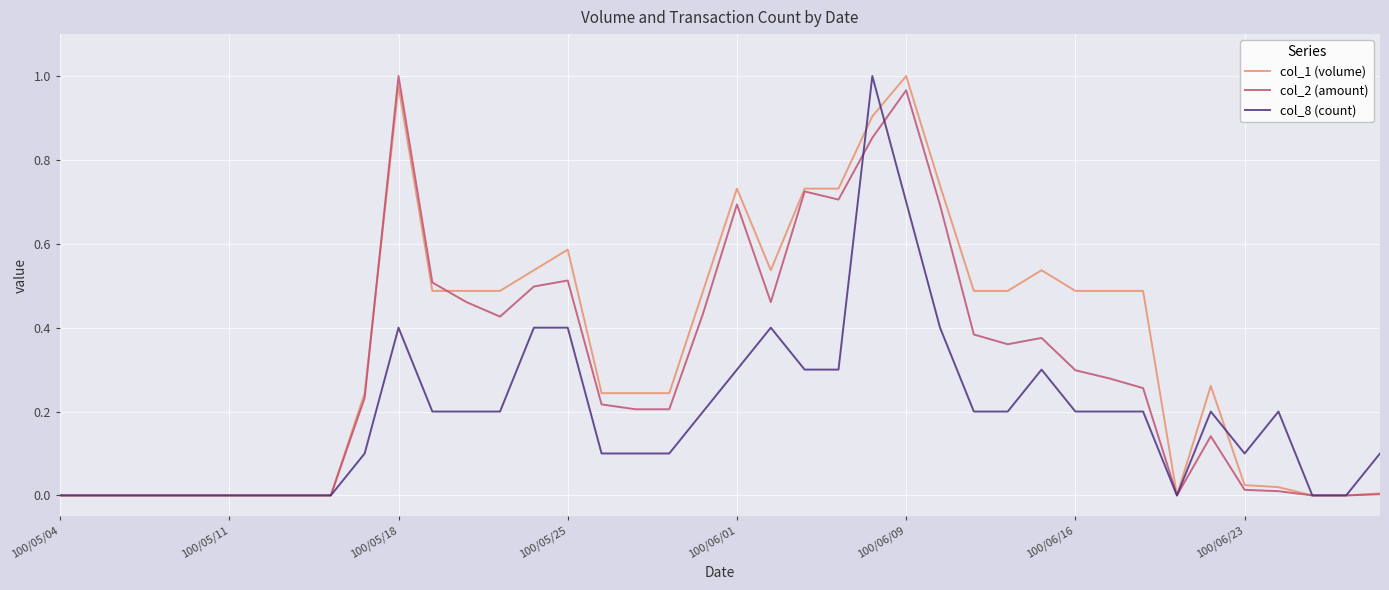

List the series in order of their overall mean, highest first.

col_1 (volume), col_2 (amount), col_8 (count)